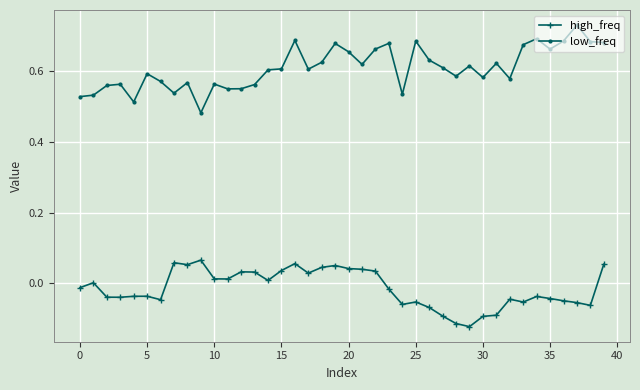

Which series has the widest spread of values?

low_freq